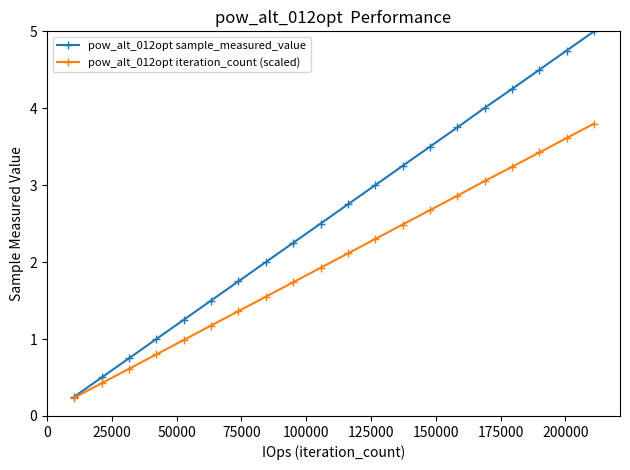

Which series has the widest spread of values?

pow_alt_012opt sample_measured_value